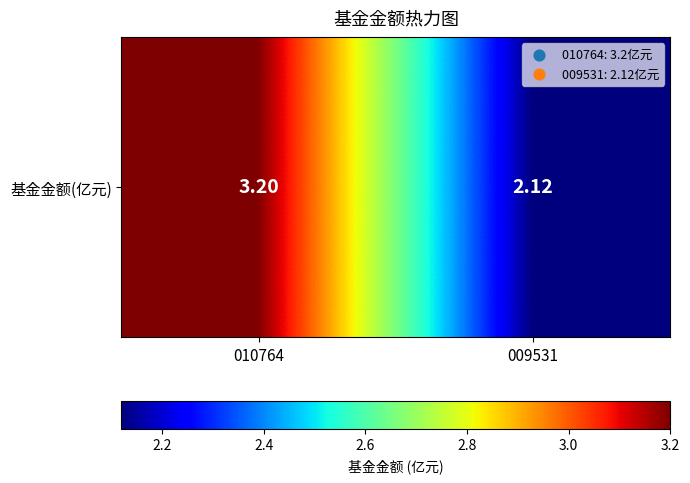

What is the difference between the maximum and minimum values?

1.1